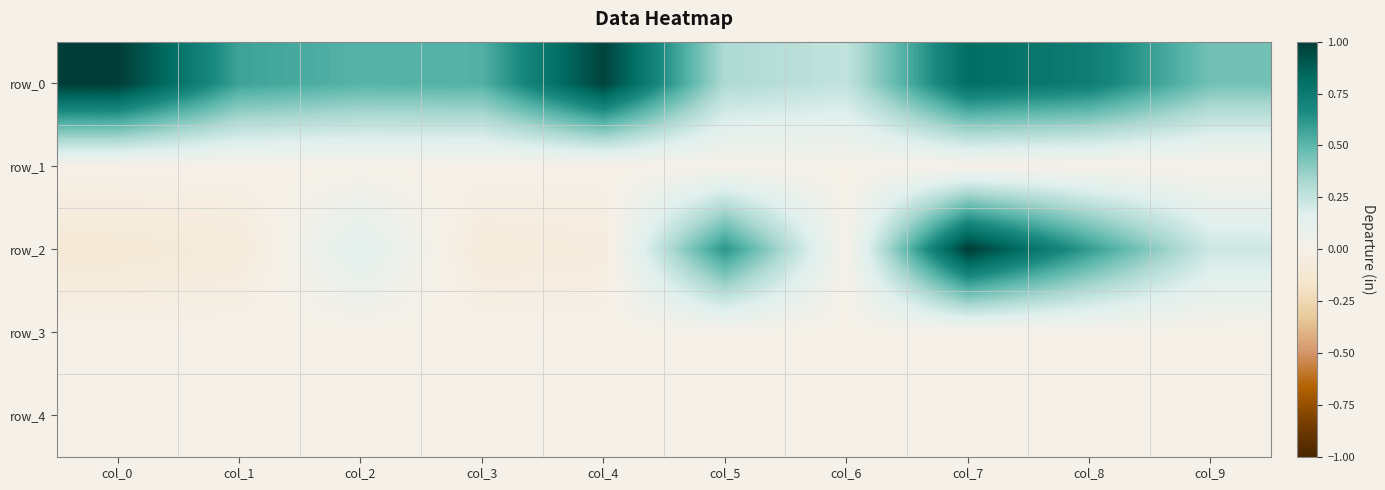

What is the lowest value of the row_0 series?

0.3